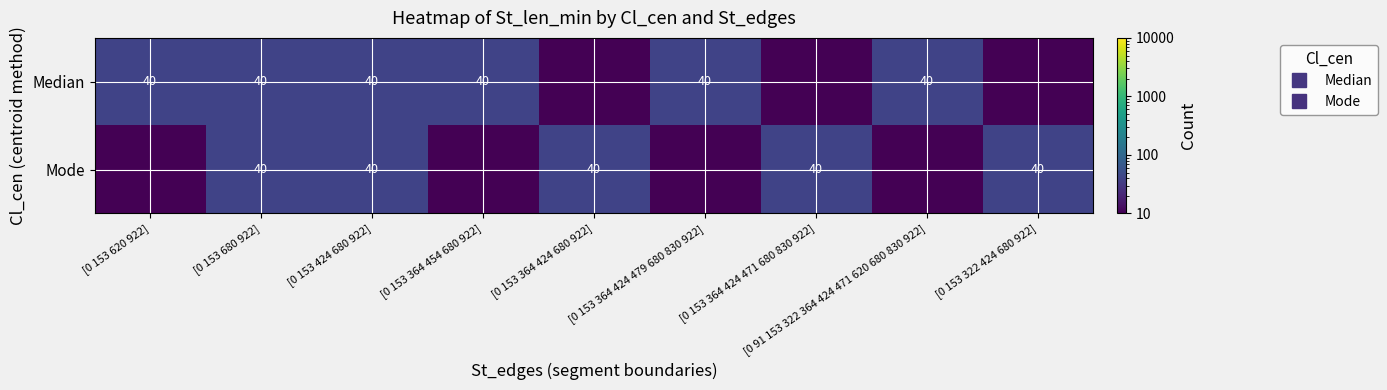

What is the lowest value of the Median series?

10